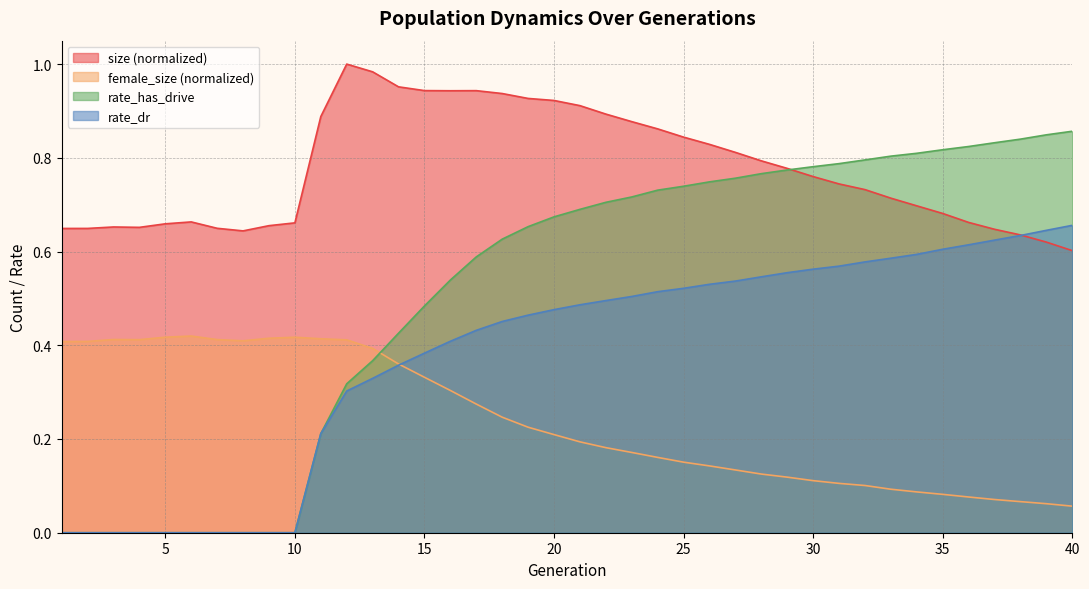

List the series in order of their peak value, highest first.

size (normalized), rate_has_drive, rate_dr, female_size (normalized)